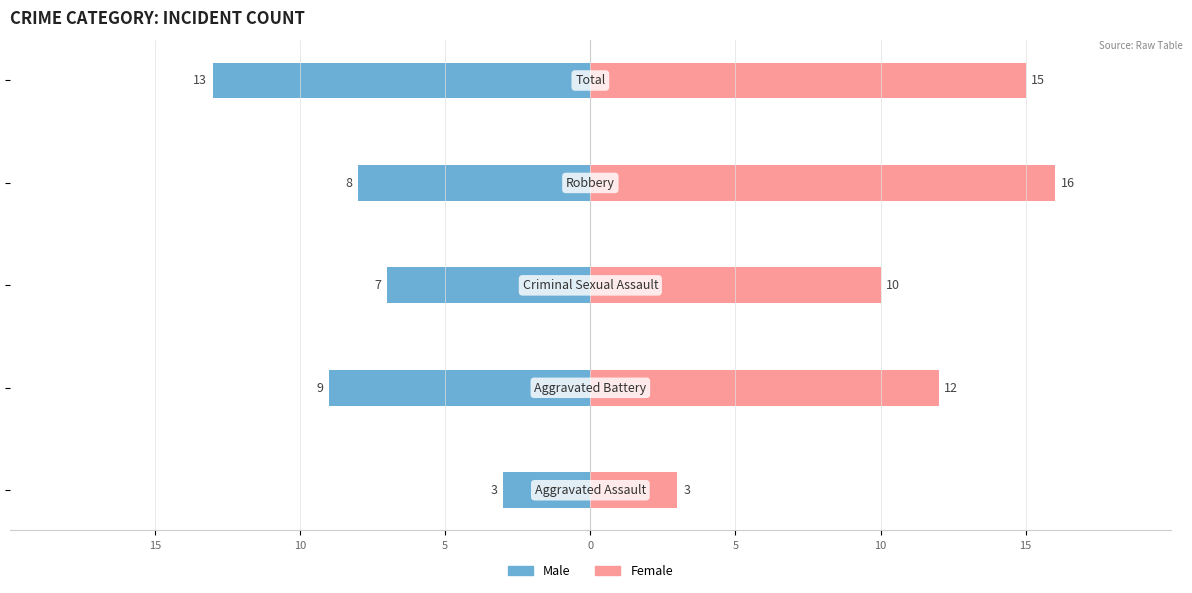

Which series has the largest total across all categories?

Female